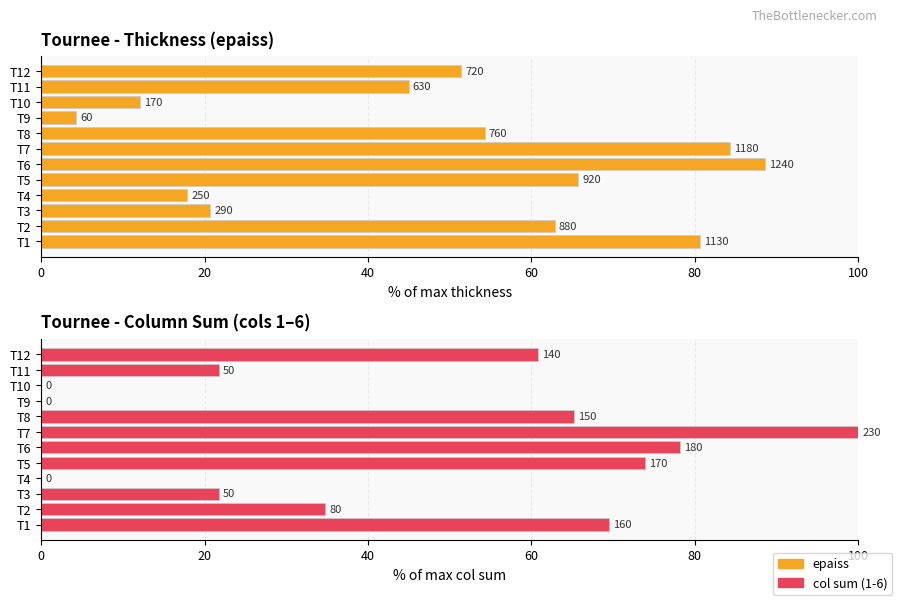

Reading left to right, list all the values displayed in this chart.

epaiss: 80.7	62.9	20.7	17.9	65.7	88.6	84.3	54.3	4.3	12.1	45.0	51.4
col sum: 69.6	34.8	21.7	0.0	73.9	78.3	100.0	65.2	0.0	0.0	21.7	60.9